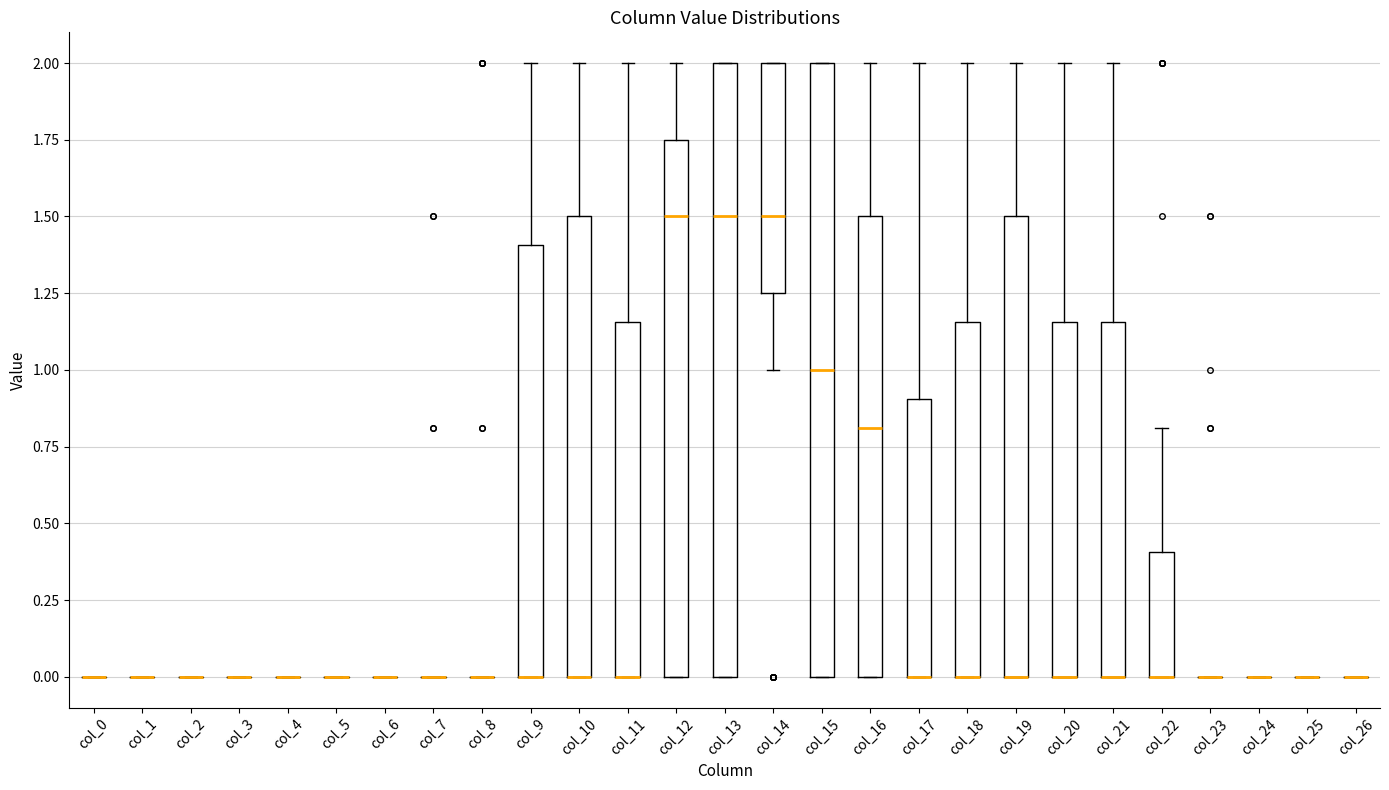

Reading left to right, read every box against the y-axis: the position of its median line, the range the box covers, and the ends of its whiskers. The values are not printed on the chart, so give them approximately, as read against the axis.

col_0: box collapsed to a line at 0.00, whiskers 0.00 to 0.00
col_1: box collapsed to a line at 0.00, whiskers 0.00 to 0.00
col_2: box collapsed to a line at 0.00, whiskers 0.00 to 0.00
col_3: box collapsed to a line at 0.00, whiskers 0.00 to 0.00
col_4: box collapsed to a line at 0.00, whiskers 0.00 to 0.00
col_5: box collapsed to a line at 0.00, whiskers 0.00 to 0.00
col_6: box collapsed to a line at 0.00, whiskers 0.00 to 0.00
col_7: box collapsed to a line at 0.00, whiskers 0.00 to 0.00
col_8: box collapsed to a line at 0.00, whiskers 0.00 to 0.00
col_9: median 0.00 (drawn on the box's lower edge), box 0.00 to 1.40, whiskers 0.00 to 2.00
col_10: median 0.00 (drawn on the box's lower edge), box 0.00 to 1.50, whiskers 0.00 to 2.00
col_11: median 0.00 (drawn on the box's lower edge), box 0.00 to 1.15, whiskers 0.00 to 2.00
col_12: median 1.50, box 0.00 to 1.75, whiskers 0.00 to 2.00
col_13: median 1.50, box 0.00 to 2.00, whiskers 0.00 to 2.00
col_14: median 1.50, box 1.25 to 2.00, whiskers 1.00 to 2.00
col_15: median 1.00, box 0.00 to 2.00, whiskers 0.00 to 2.00
col_16: median 0.80, box 0.00 to 1.50, whiskers 0.00 to 2.00
col_17: median 0.00 (drawn on the box's lower edge), box 0.00 to 0.90, whiskers 0.00 to 2.00
col_18: median 0.00 (drawn on the box's lower edge), box 0.00 to 1.15, whiskers 0.00 to 2.00
col_19: median 0.00 (drawn on the box's lower edge), box 0.00 to 1.50, whiskers 0.00 to 2.00
col_20: median 0.00 (drawn on the box's lower edge), box 0.00 to 1.15, whiskers 0.00 to 2.00
col_21: median 0.00 (drawn on the box's lower edge), box 0.00 to 1.15, whiskers 0.00 to 2.00
col_22: median 0.00 (drawn on the box's lower edge), box 0.00 to 0.40, whiskers 0.00 to 0.80
col_23: box collapsed to a line at 0.00, whiskers 0.00 to 0.00
col_24: box collapsed to a line at 0.00, whiskers 0.00 to 0.00
col_25: box collapsed to a line at 0.00, whiskers 0.00 to 0.00
col_26: box collapsed to a line at 0.00, whiskers 0.00 to 0.00